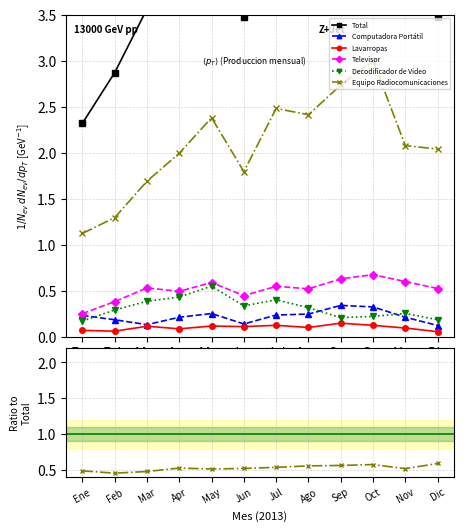

At Mar, list the series in order from smallest to largest.

Lavarropas, Computadora Portátil, Decodificador de Video, Televisor, Equipo Radiocomunicaciones, Total